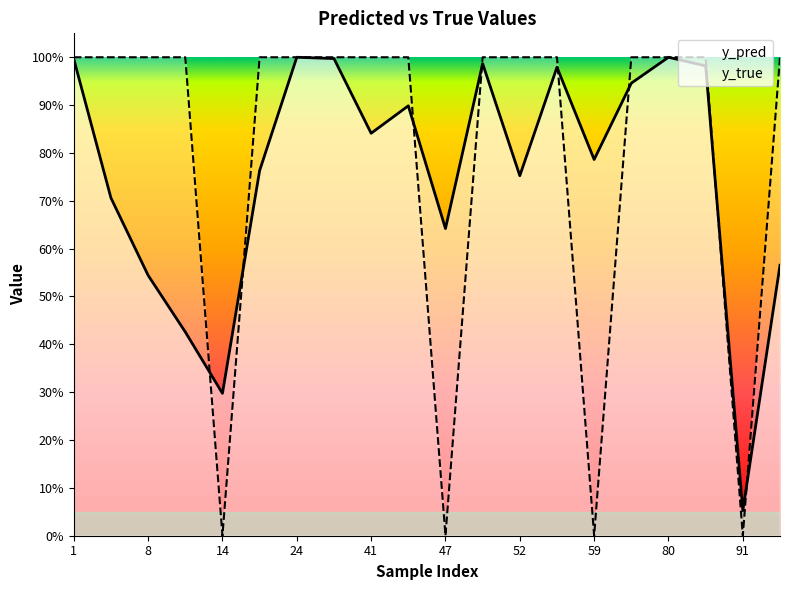

What is the label of the 7th point from the left?

24